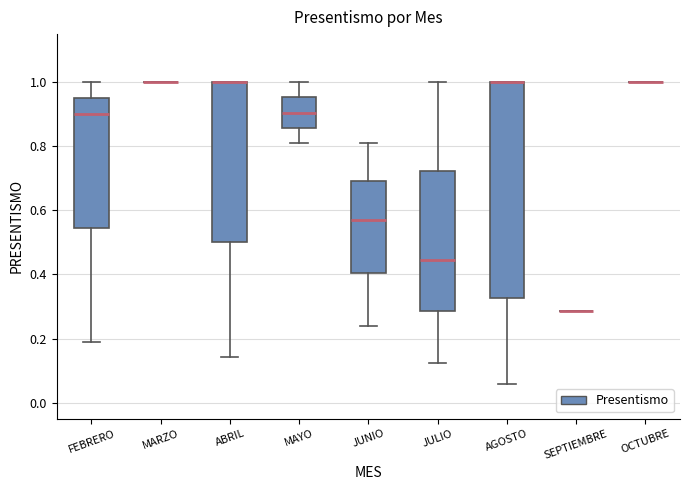

Which box is the tallest, from its lower edge to its upper edge?

AGOSTO